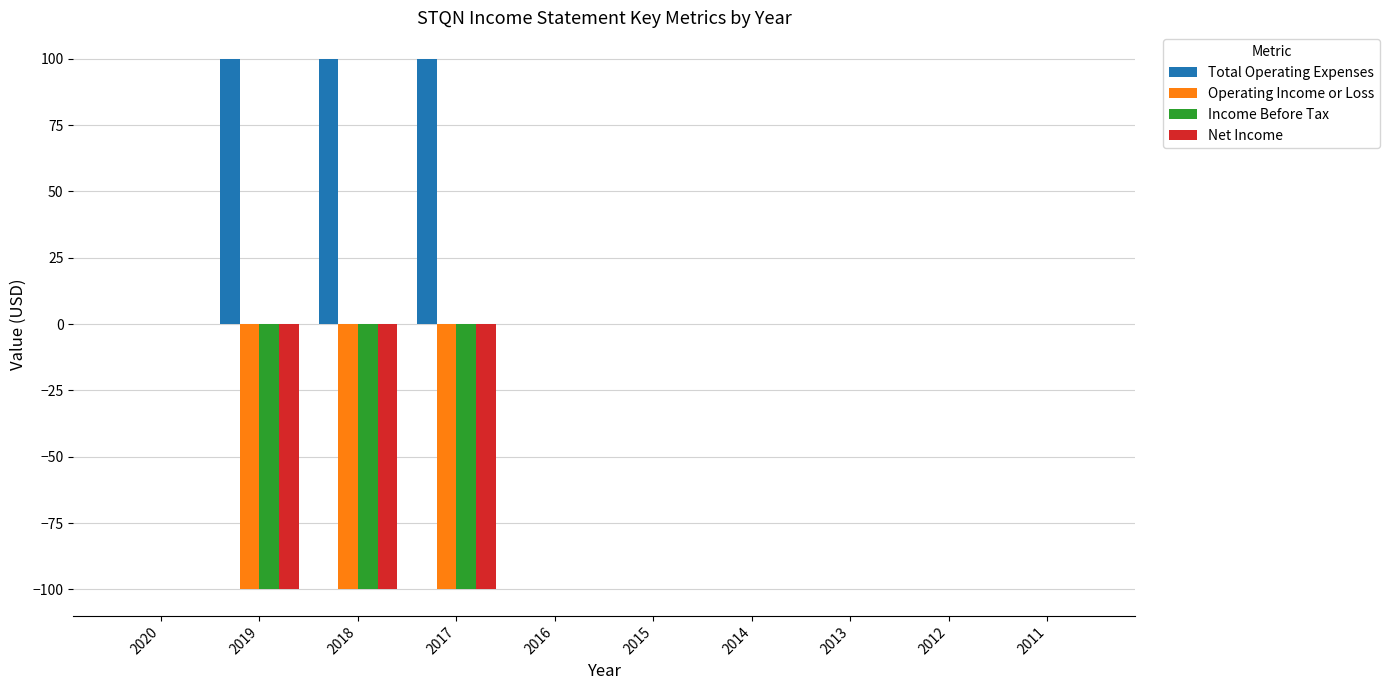

What is the difference between the Net Income values at 2014 and 2017?

100